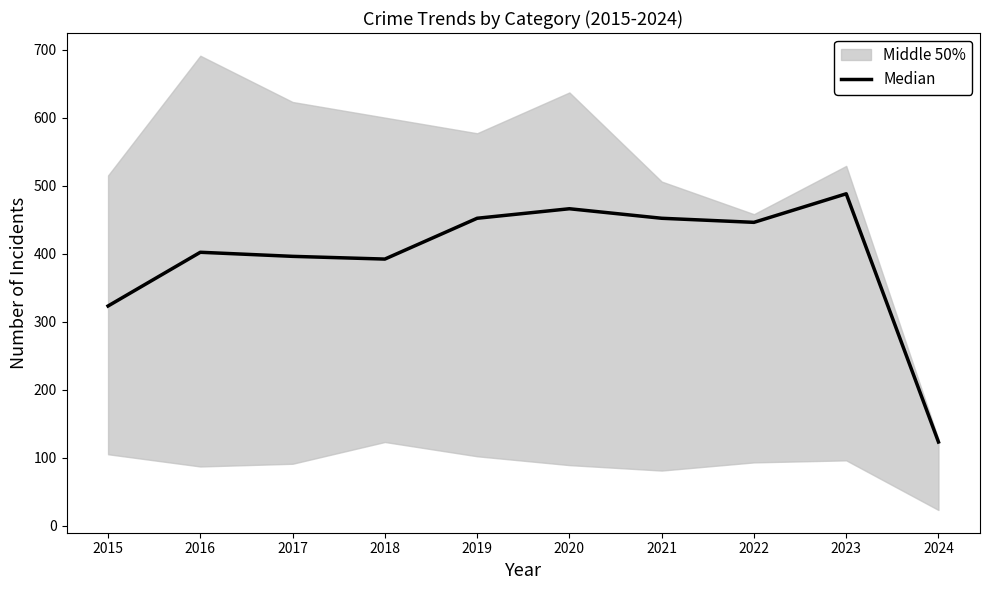

At which label is the value closest to 305?

2015